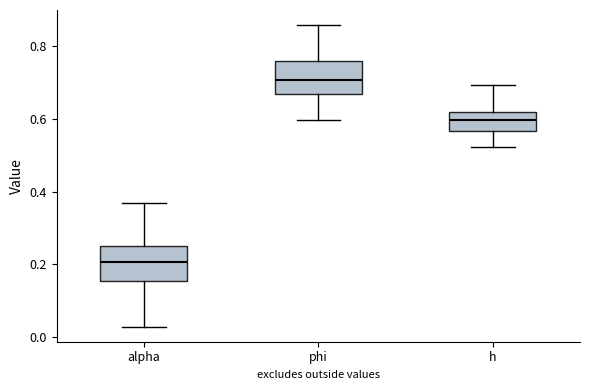

Where is the lower edge of the box for h on the y-axis? The values are not printed on the chart, so give them approximately, as read against the axis.

0.56